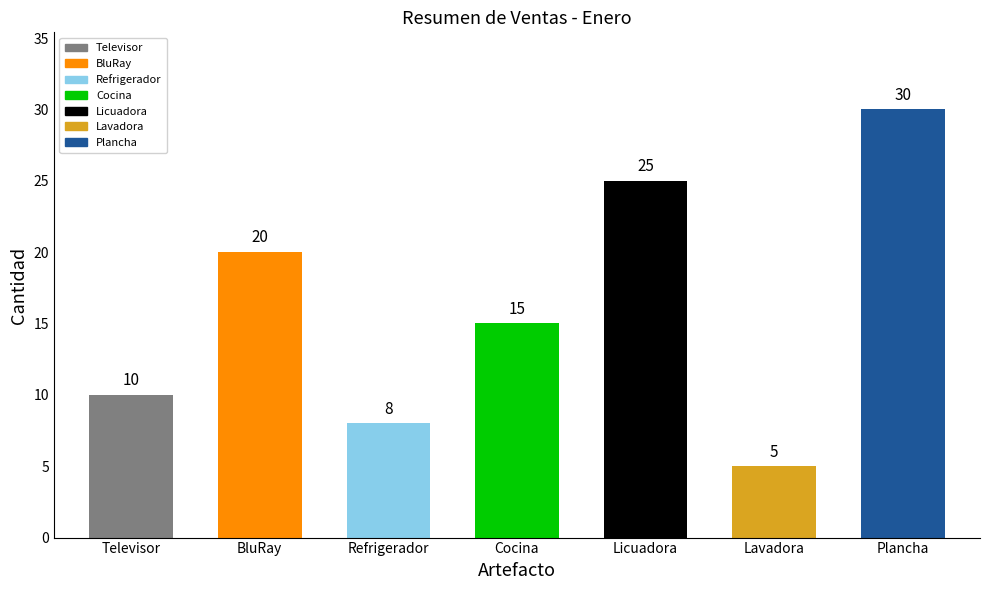

Reading right to left, what are all the values shown in this chart?

Plancha=30	Lavadora=5	Licuadora=25	Cocina=15	Refrigerador=8	BluRay=20	Televisor=10